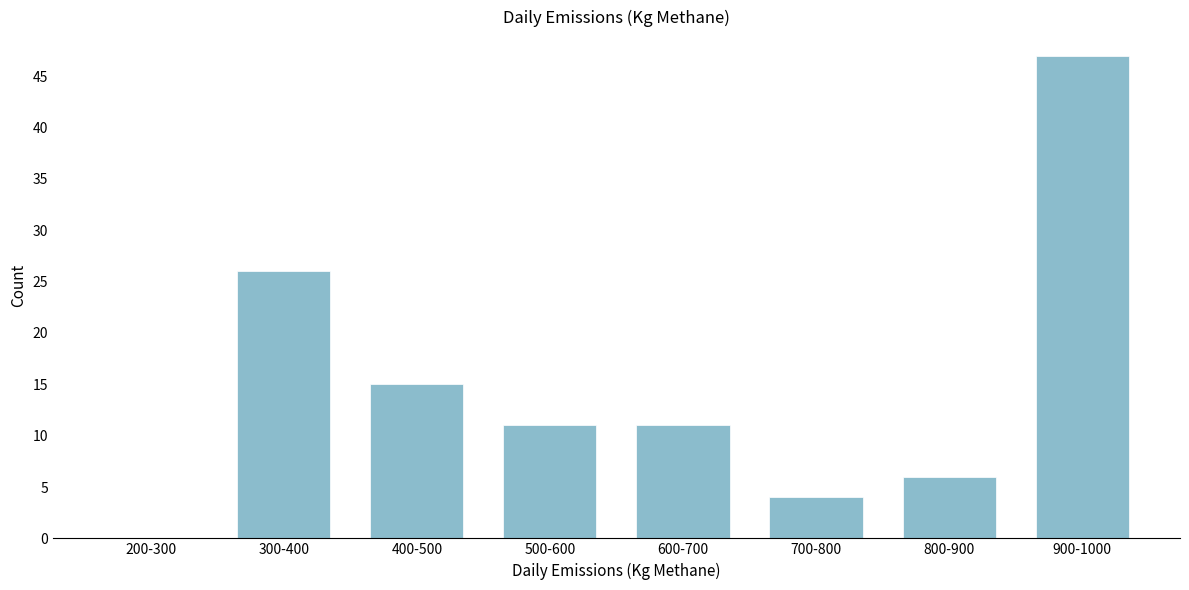

Reading right to left, transcribe all the data shown in this chart.

900-1000=47	800-900=6	700-800=4	600-700=11	500-600=11	400-500=15	300-400=26	200-300=0